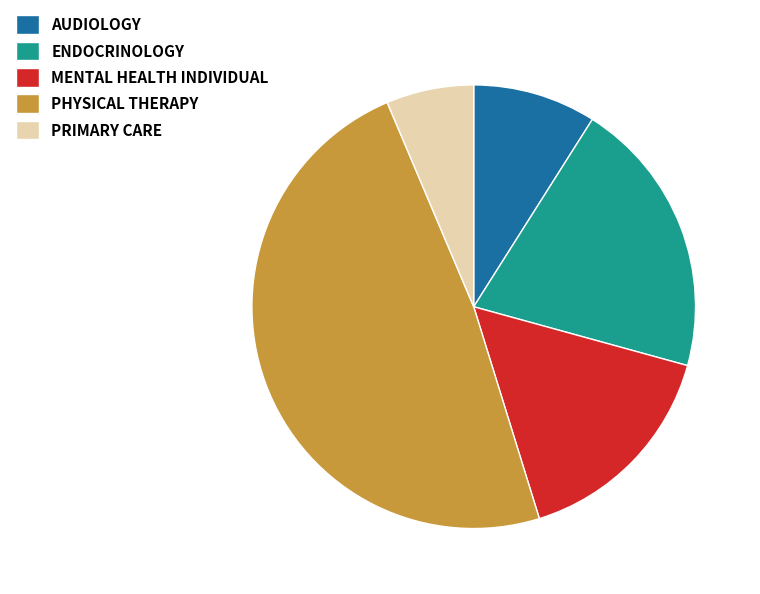

Which slice is the largest?

PHYSICAL THERAPY